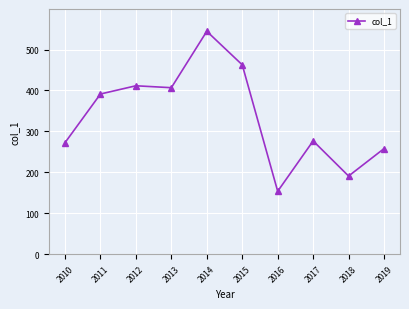

What is the greatest value displayed?

544.6